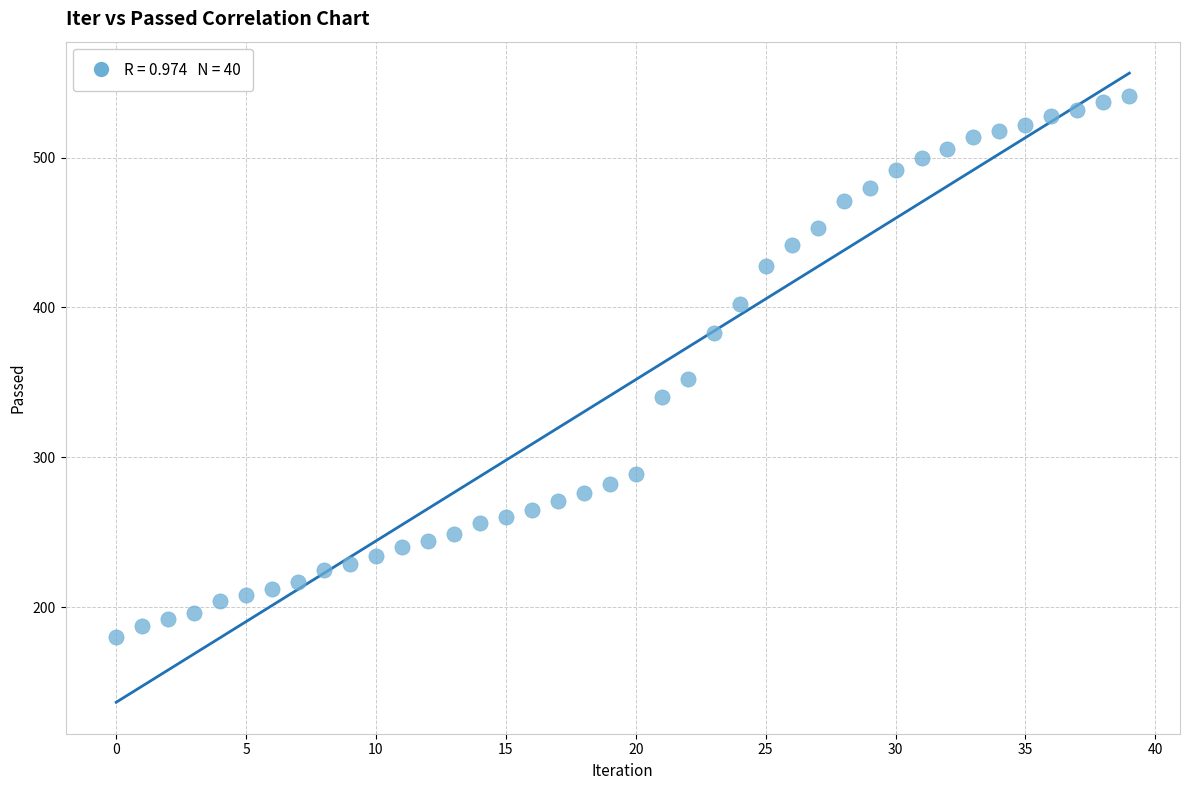

What is the range of Y values (max minus min)?

361